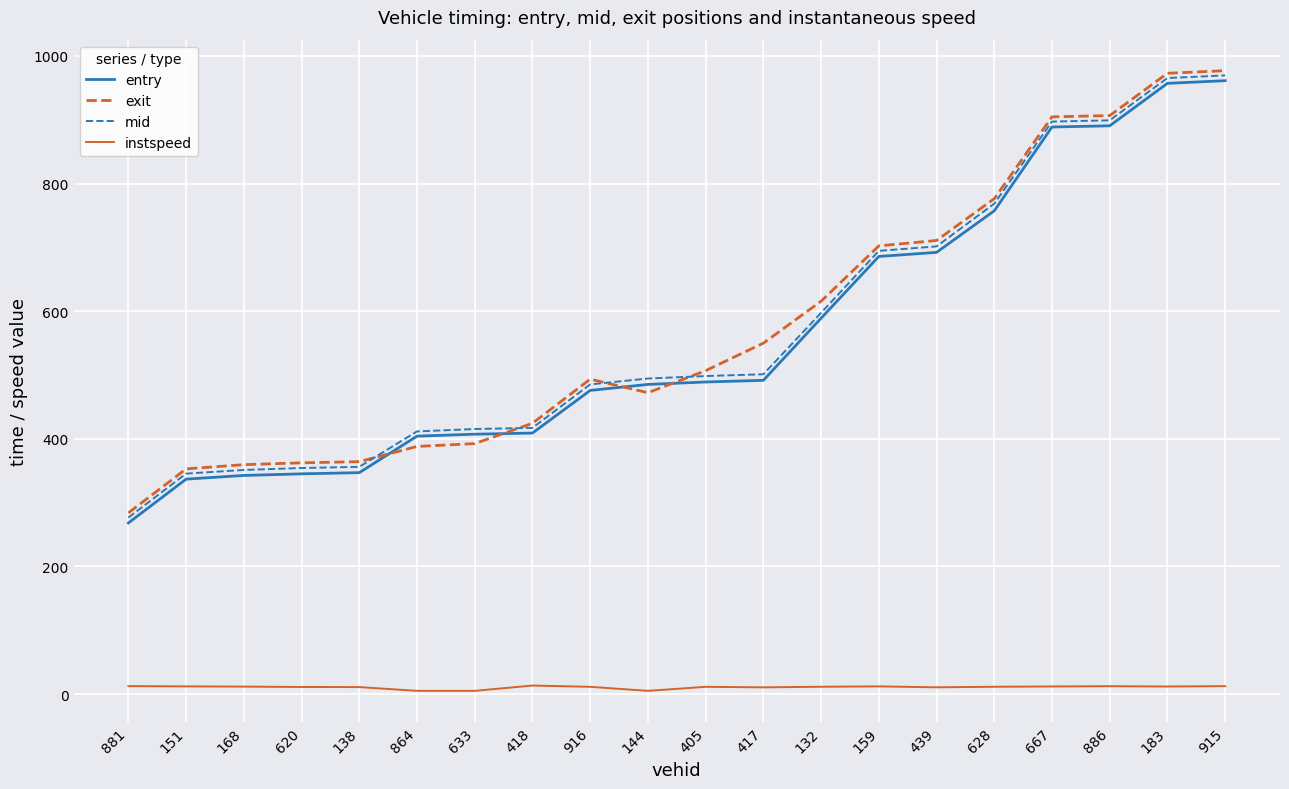

Where does the instspeed series first go above 11?

881